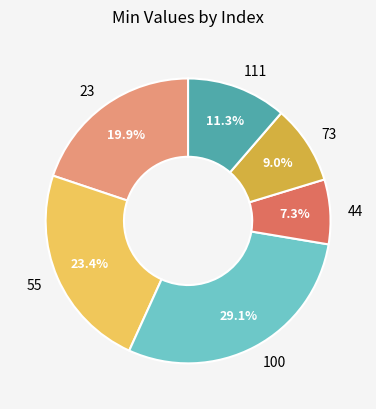

Rank the categories by value from highest to lowest.

100, 55, 23, 111, 73, 44